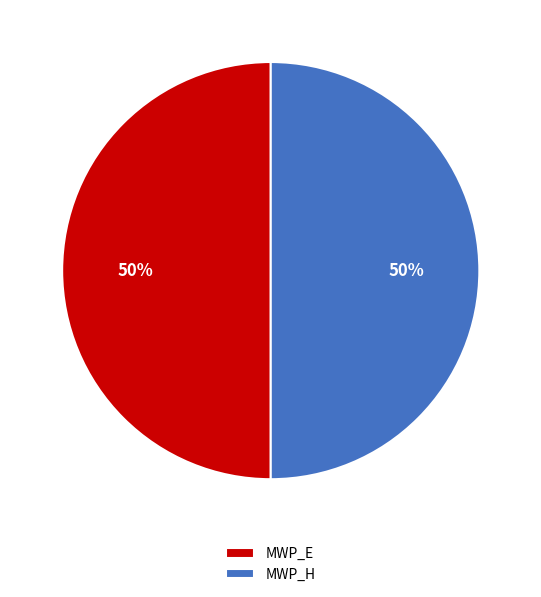

To the nearest percent, what percentage of the pie is MWP_E?

50%